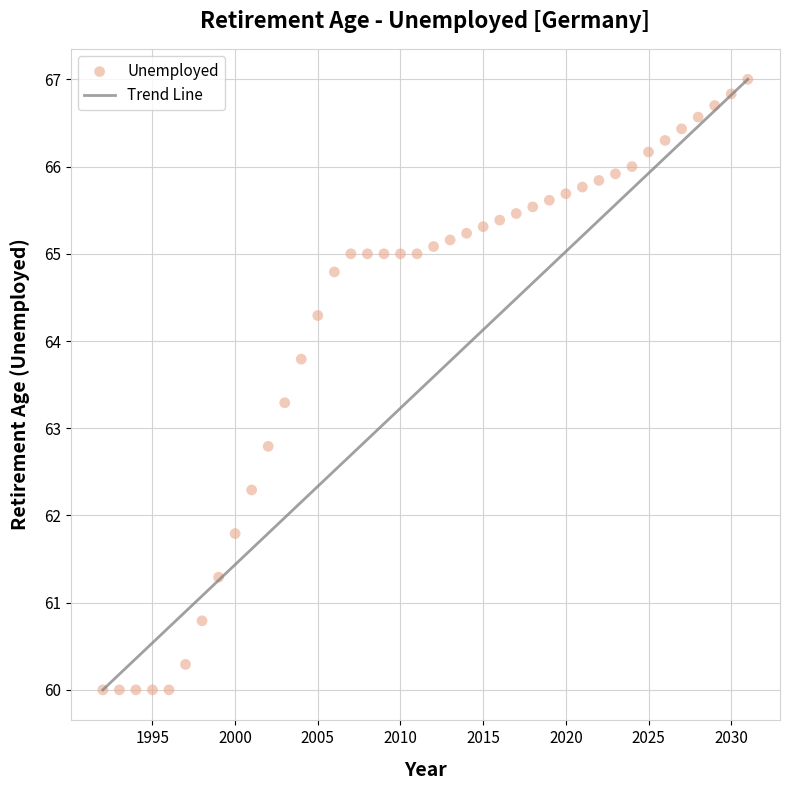

What Y value in the scatter plot is closest to 63?

62.8